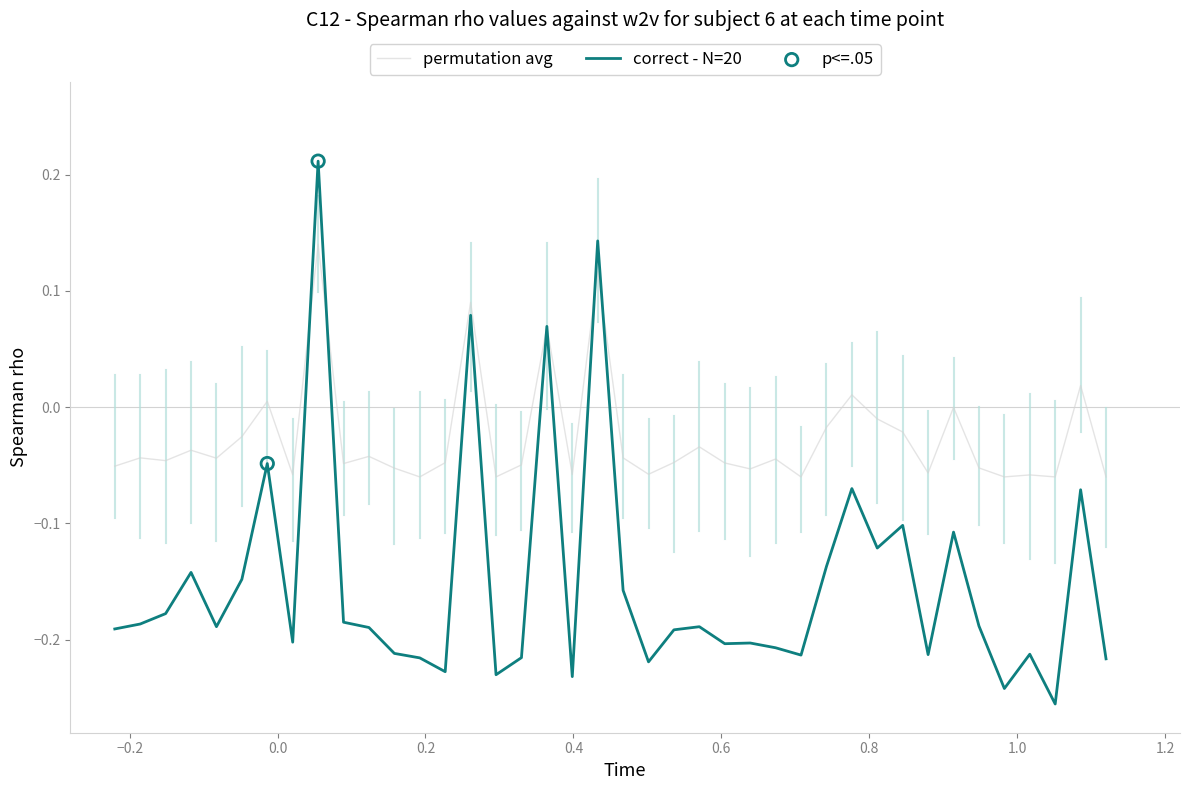

Which series has the largest total across all categories?

permutation avg